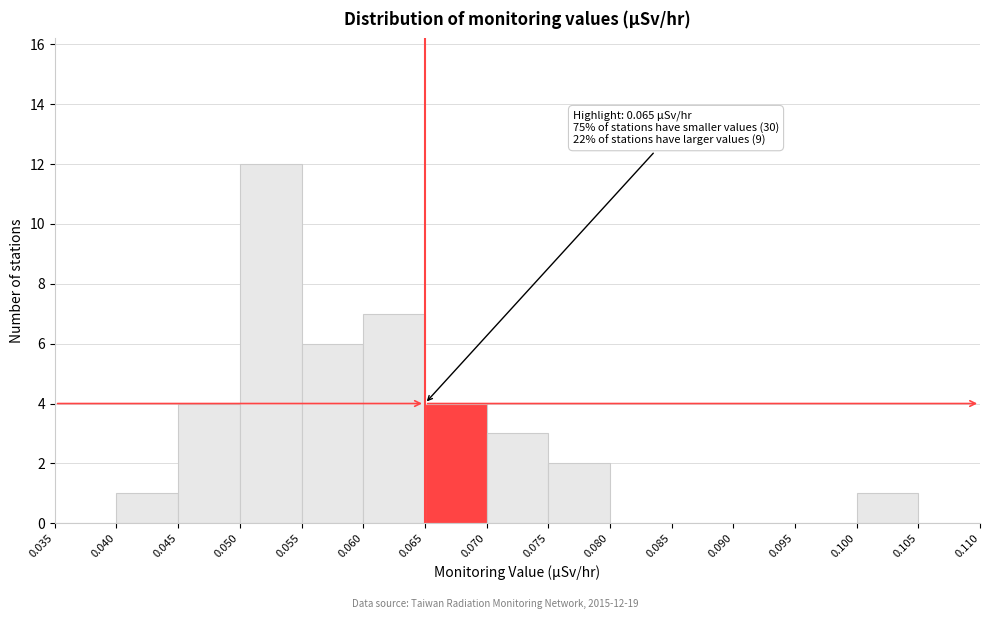

Which range on the x-axis has the tallest bar?

0.050 to 0.055